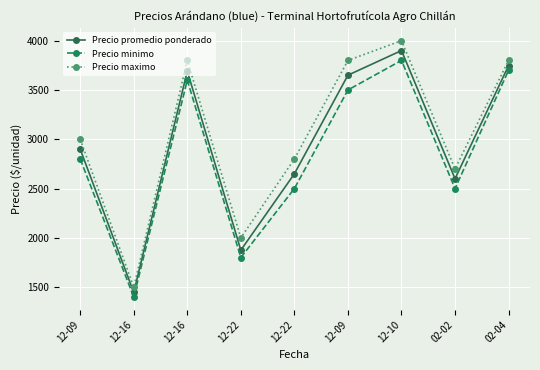

Which series changed the most between 12-09 and 02-02?

Precio maximo